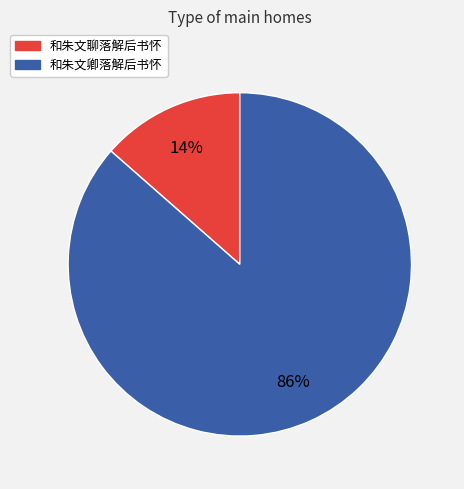

To the nearest percent, what is the average slice percentage?

50%